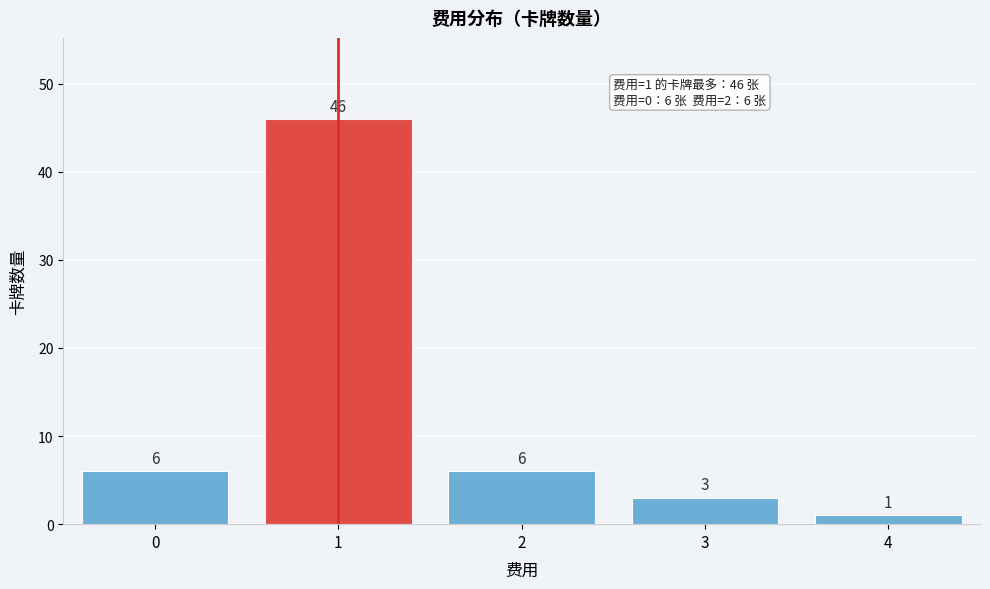

Reading left to right, extract all data points from this chart.

0=6	1=46	2=6	3=3	4=1